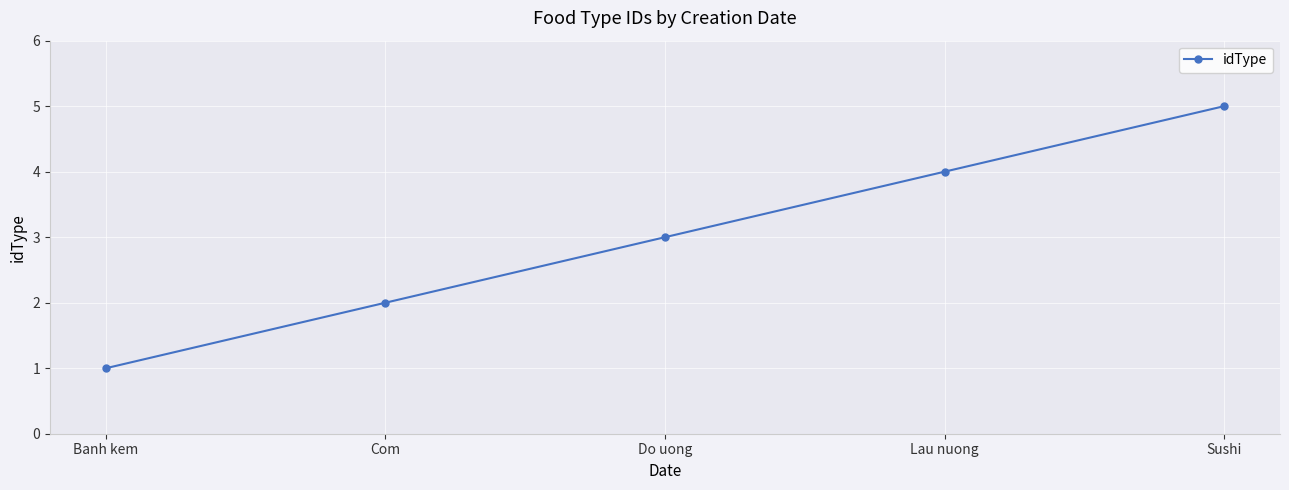

Read the value at Com.

2